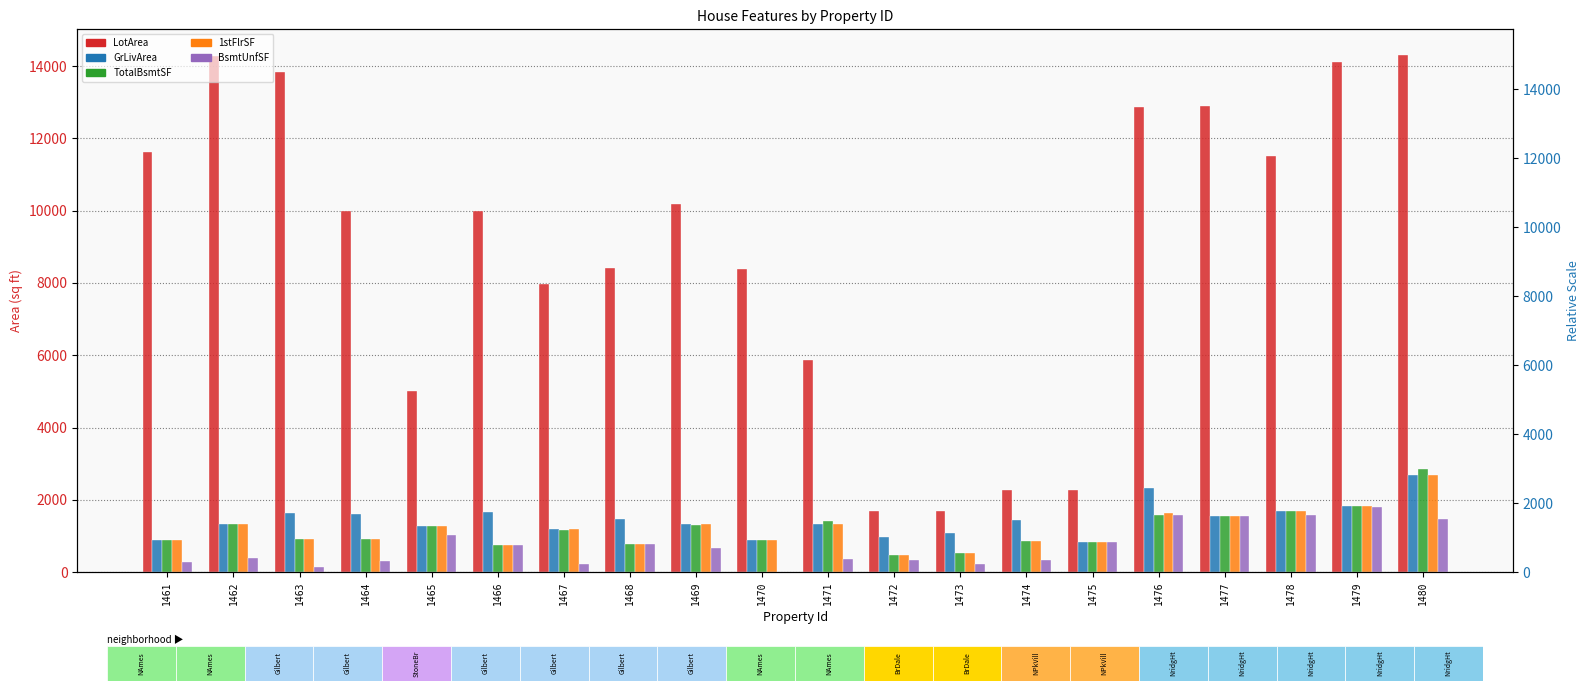

What is the sum of all LotArea values?

179121